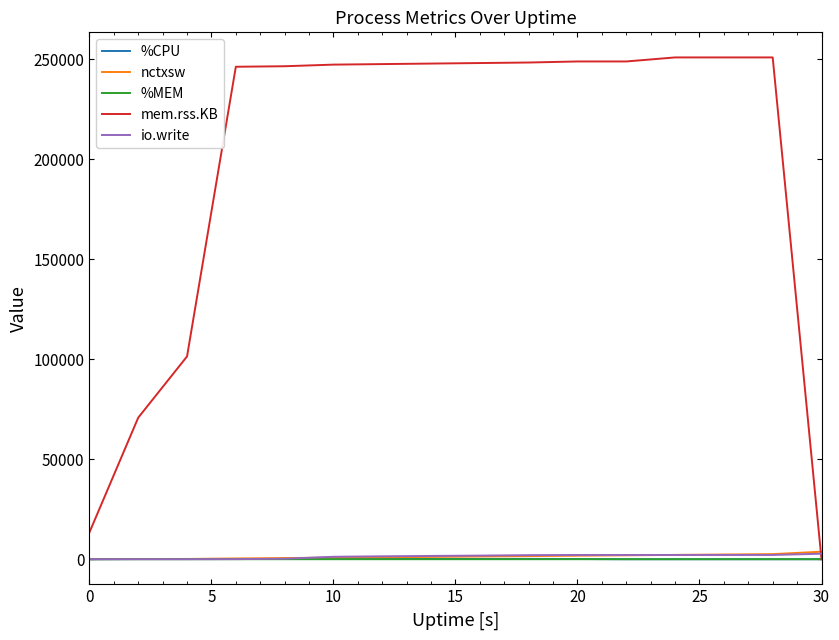

Which series has the largest total across all categories?

mem.rss.KB